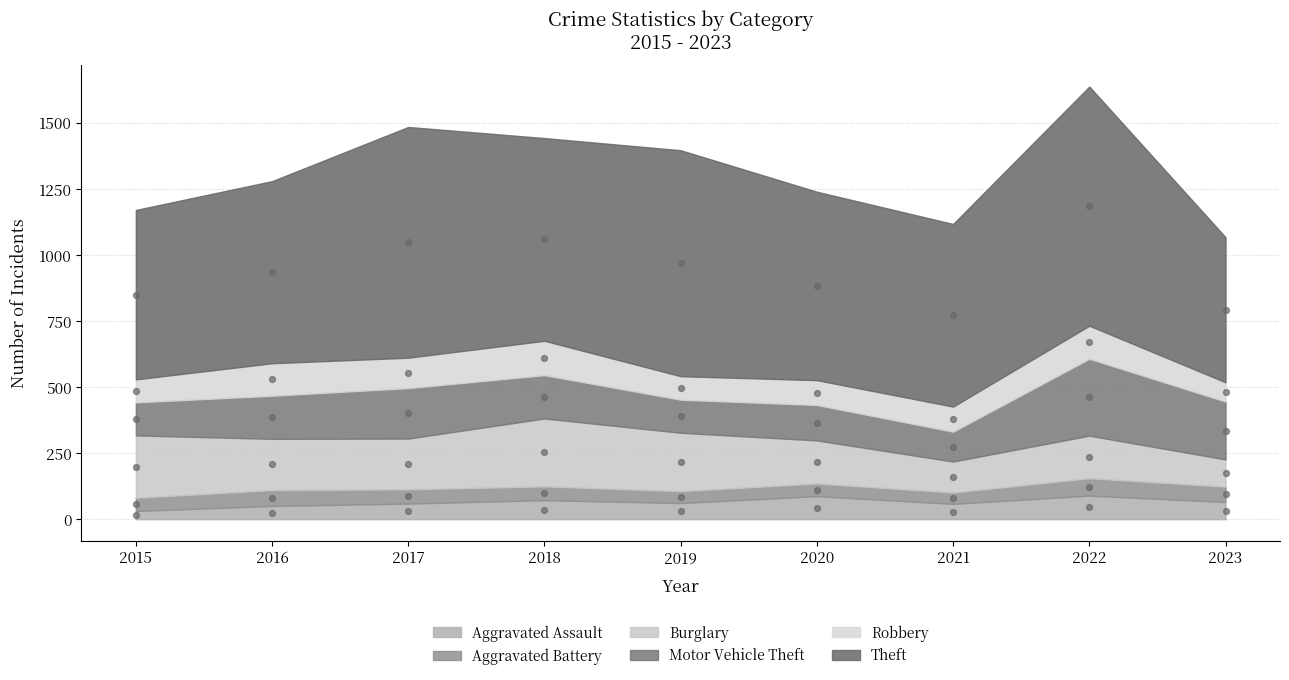

Which series contains the lowest Y value?

Aggravated Assault